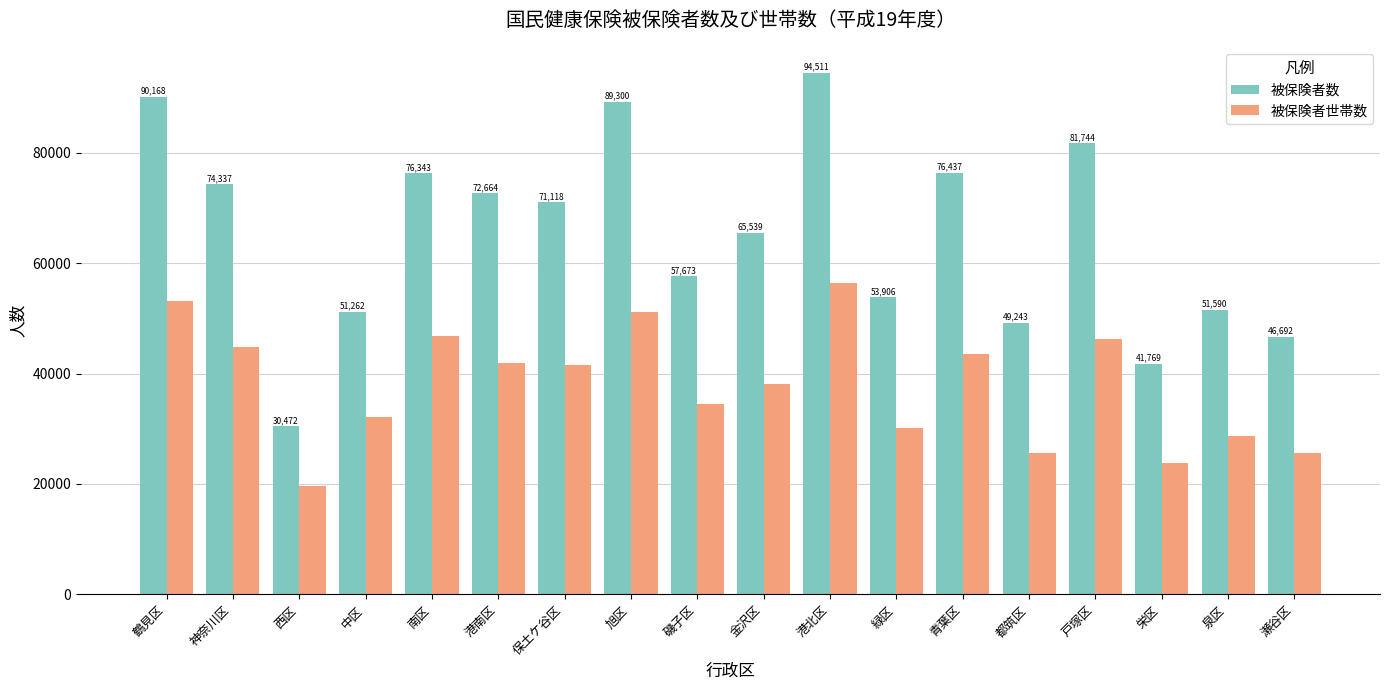

What are all the series names shown in the legend?

被保険者数, 被保険者世帯数